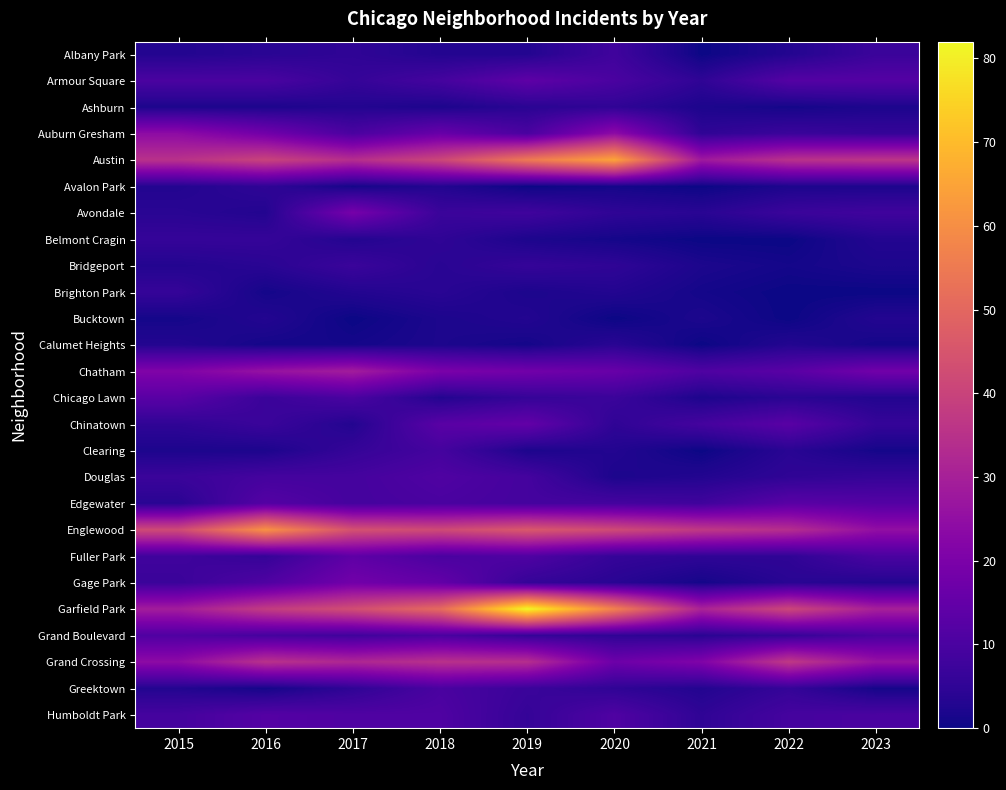

Reading right to left, list all the values displayed in this chart.

Albany Park: 2023=7	2022=3	2021=0	2020=8	2019=3	2018=3	2017=5	2016=4	2015=3
Armour Square: 2023=12	2022=12	2021=5	2020=10	2019=14	2018=9	2017=6	2016=10	2015=10
Ashburn: 2023=2	2022=1	2021=2	2020=5	2019=4	2018=2	2017=3	2016=2	2015=2
Auburn Gresham: 2023=6	2022=7	2021=5	2020=24	2019=10	2018=16	2017=10	2016=18	2015=24
Austin: 2023=36	2022=35	2021=28	2020=65	2019=55	2018=41	2017=34	2016=40	2015=35
Avalon Park: 2023=2	2022=2	2021=0	2020=1	2019=0	2018=3	2017=1	2016=5	2015=3
Avondale: 2023=8	2022=7	2021=4	2020=5	2019=8	2018=7	2017=19	2016=3	2015=4
Belmont Cragin: 2023=3	2022=0	2021=0	2020=1	2019=2	2018=5	2017=3	2016=6	2015=6
Bridgeport: 2023=2	2022=1	2021=2	2020=5	2019=6	2018=4	2017=7	2016=4	2015=3
Brighton Park: 2023=0	2022=0	2021=1	2020=3	2019=2	2018=4	2017=3	2016=1	2015=6
Bucktown: 2023=3	2022=0	2021=2	2020=0	2019=3	2018=2	2017=0	2016=3	2015=1
Calumet Heights: 2023=1	2022=3	2021=0	2020=4	2019=1	2018=2	2017=1	2016=1	2015=3
Chatham: 2023=18	2022=13	2021=11	2020=16	2019=18	2018=20	2017=29	2016=26	2015=21
Chicago Lawn: 2023=3	2022=4	2021=2	2020=7	2019=6	2018=3	2017=10	2016=7	2015=13
Chinatown: 2023=6	2022=13	2021=9	2020=5	2019=15	2018=13	2017=3	2016=7	2015=5
Clearing: 2023=1	2022=4	2021=0	2020=3	2019=2	2018=9	2017=6	2016=2	2015=2
Douglas: 2023=6	2022=5	2021=3	2020=2	2019=9	2018=11	2017=9	2016=9	2015=7
Edgewater: 2023=12	2022=13	2021=8	2020=9	2019=9	2018=10	2017=9	2016=12	2015=4
Englewood: 2023=25	2022=34	2021=37	2020=42	2019=46	2018=42	2017=44	2016=61	2015=42
Fuller Park: 2023=10	2022=5	2021=5	2020=6	2019=11	2018=10	2017=14	2016=6	2015=8
Gage Park: 2023=3	2022=4	2021=1	2020=4	2019=6	2018=15	2017=18	2016=11	2015=7
Garfield Park: 2023=30	2022=41	2021=31	2020=57	2019=82	2018=51	2017=43	2016=38	2015=29
Grand Boulevard: 2023=10	2022=6	2021=4	2020=5	2019=6	2018=10	2017=8	2016=9	2015=11
Grand Crossing: 2023=26	2022=37	2021=21	2020=17	2019=34	2018=35	2017=32	2016=35	2015=24
Greektown: 2023=1	2022=6	2021=3	2020=5	2019=7	2018=10	2017=5	2016=1	2015=3
Humboldt Park: 2023=10	2022=9	2021=5	2020=11	2019=6	2018=11	2017=11	2016=12	2015=9